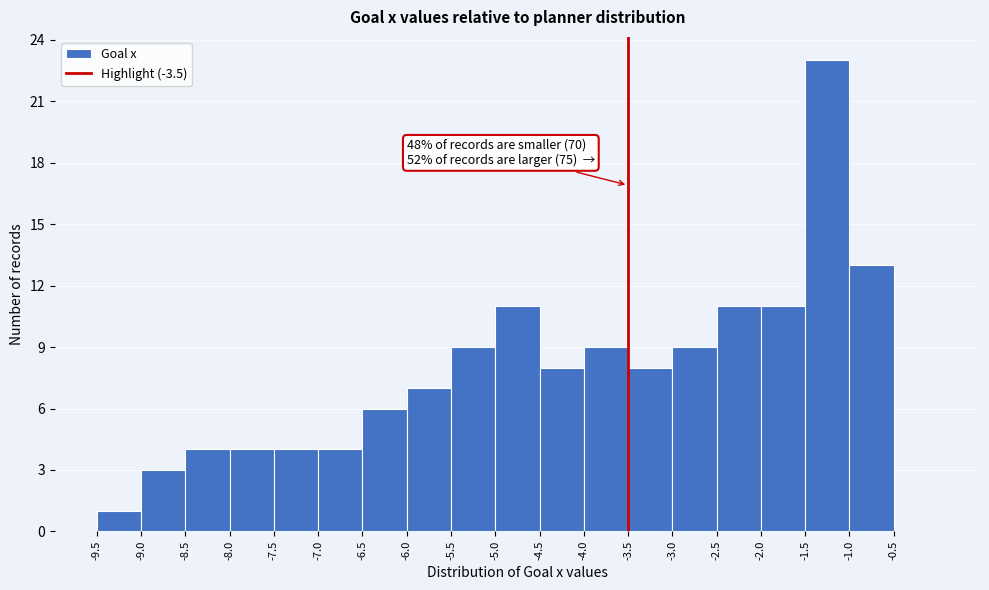

Which range on the x-axis has the tallest bar?

-1.5 to -1.0